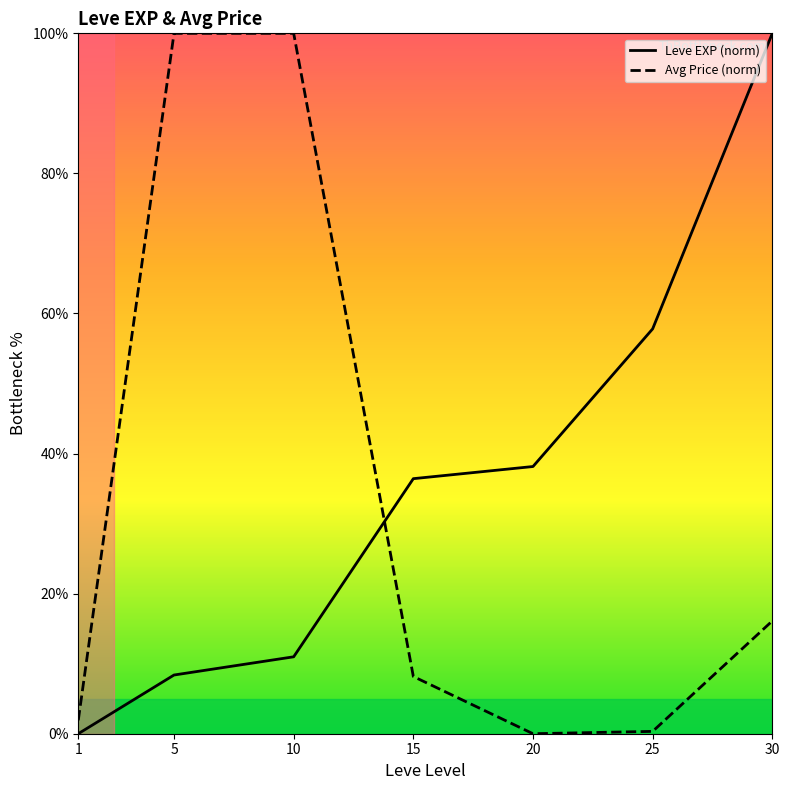

What is the value of the Leve EXP (norm) point at the 4th from the left?

36.4